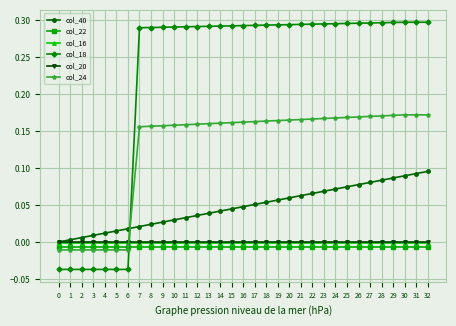

How many categories are shown in the chart?

33